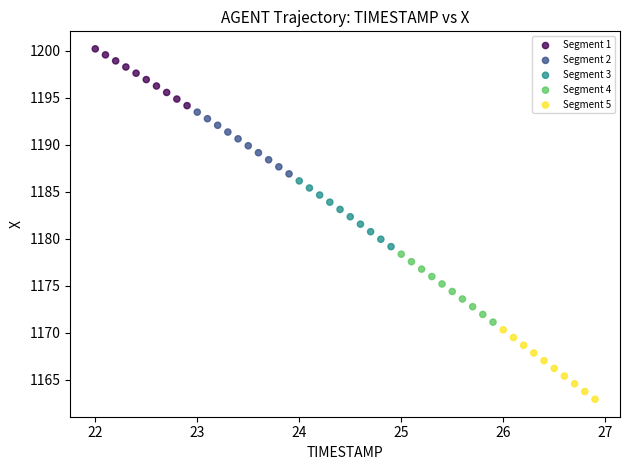

What are all the series names shown in the legend?

Segment 1, Segment 2, Segment 3, Segment 4, Segment 5